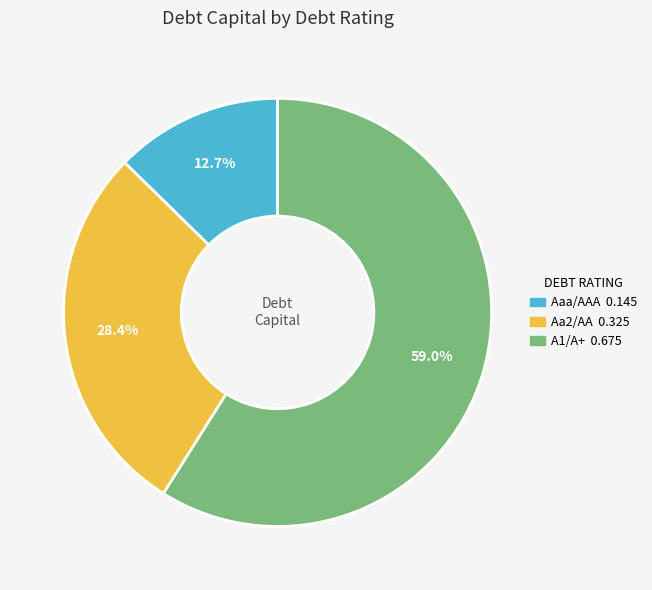

Does any single category account for the majority?

Yes